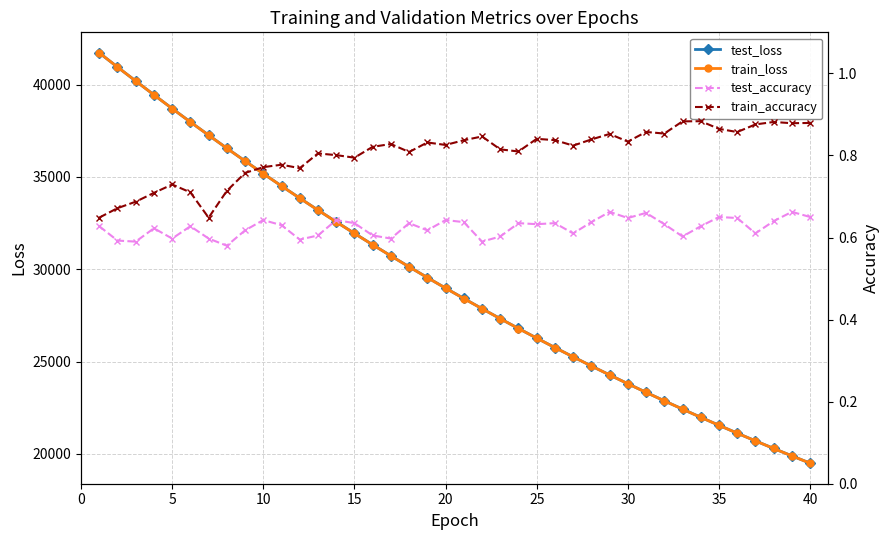

What is the highest value of the test_accuracy series?

0.7